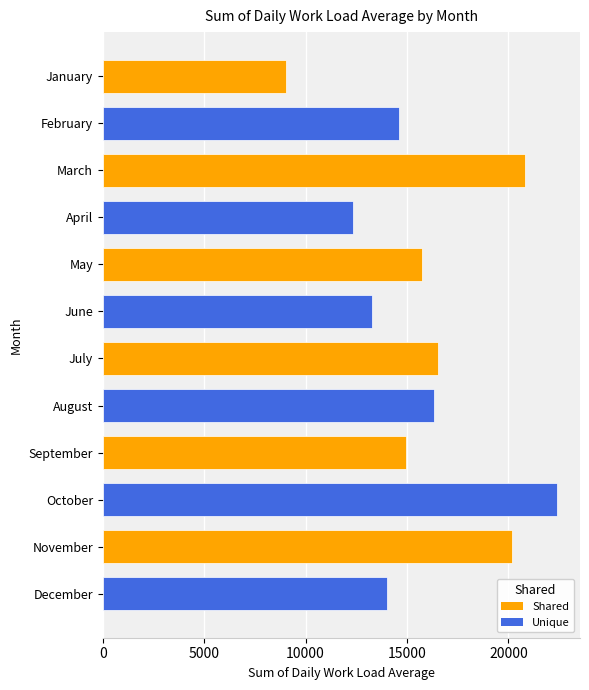

Rank the categories by value from lowest to highest.

January, April, June, December, February, September, May, August, July, November, March, October